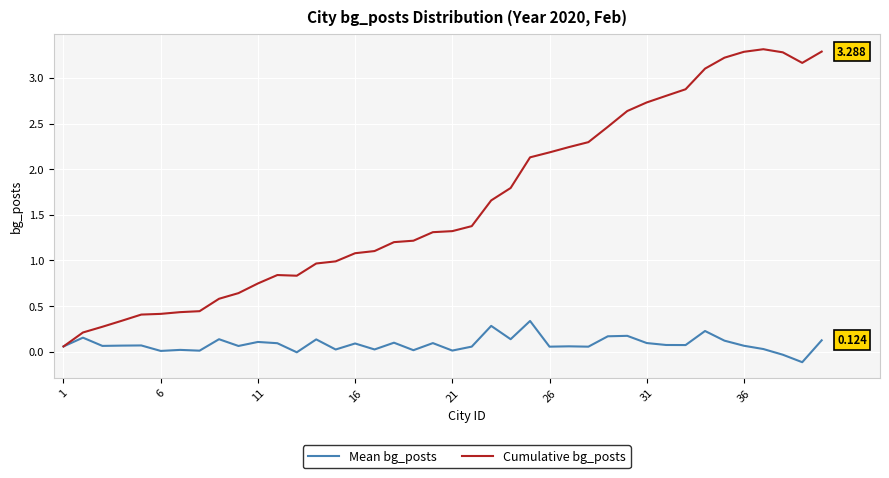

What are all the series names shown in the legend?

Mean bg_posts, Cumulative bg_posts